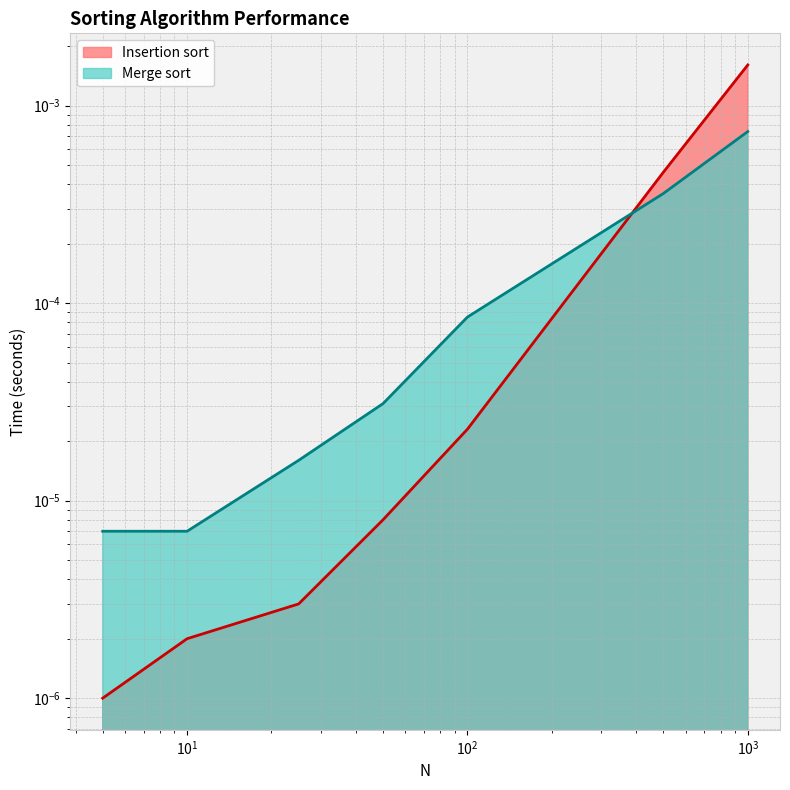

Which category has the highest value in the Merge sort series?

1000